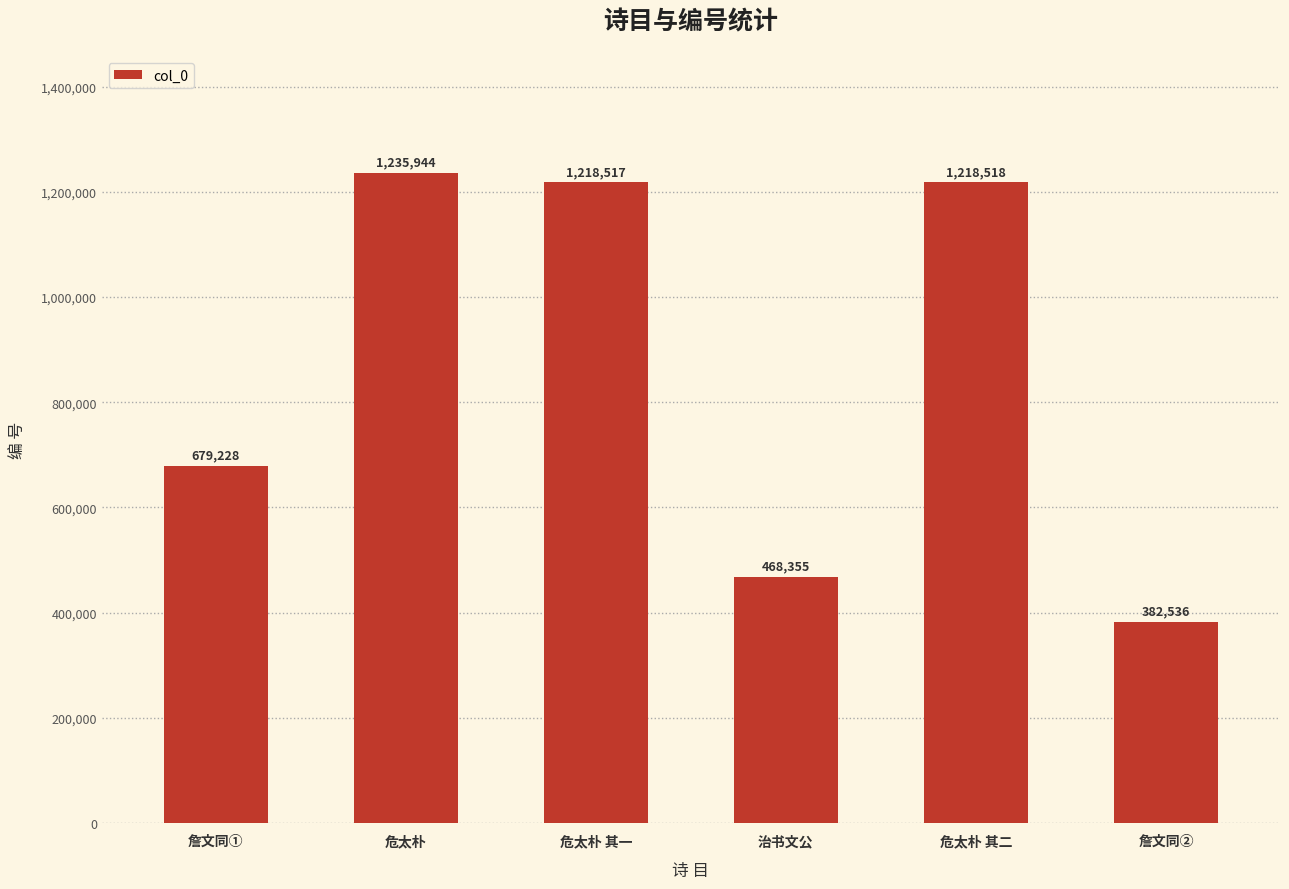

Count the number of data series in this chart.

1